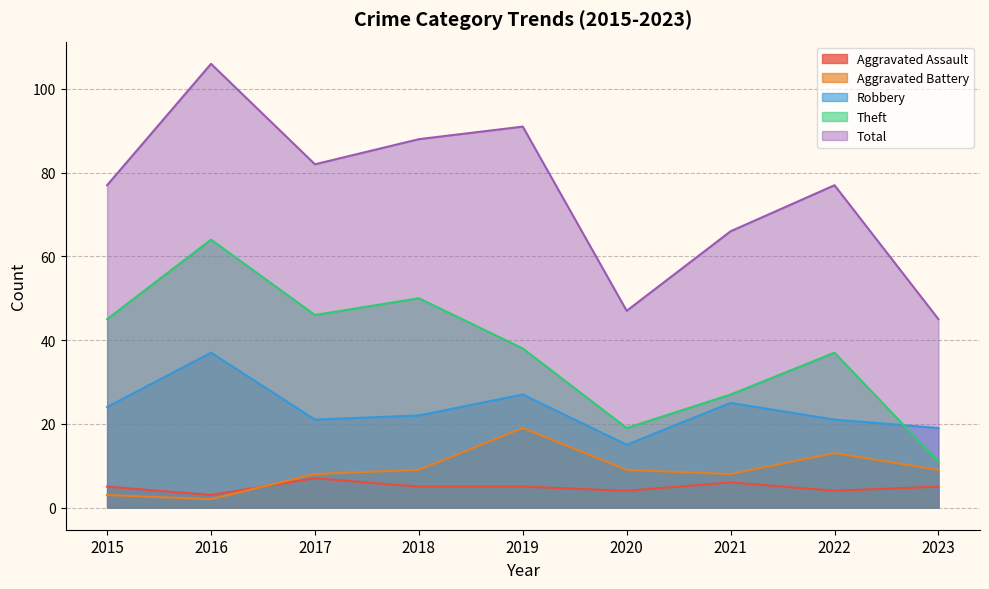

List the labels in order of Robbery value, largest first.

2016, 2019, 2021, 2015, 2018, 2017, 2022, 2023, 2020